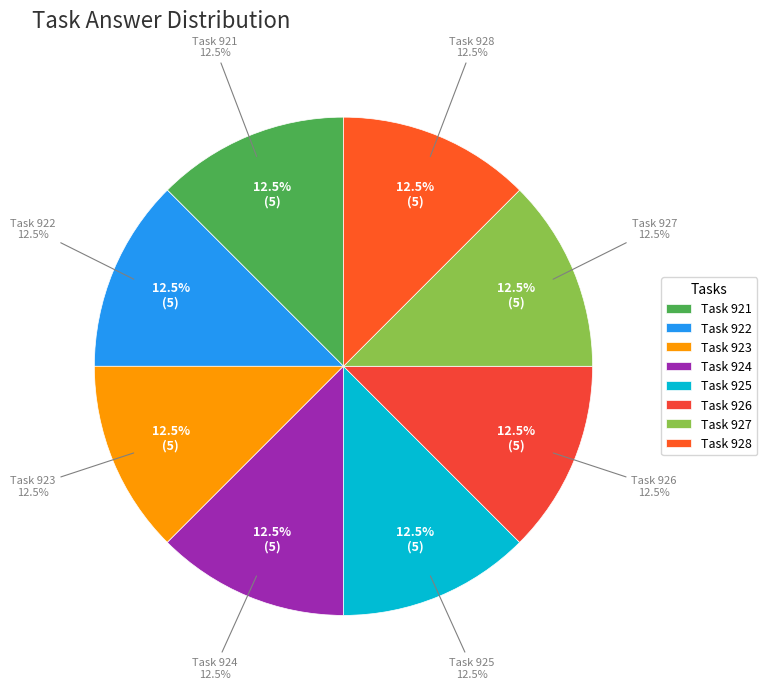

Rank the categories by value from highest to lowest.

924, 926, 927, 925, 928, 921, 922, 923